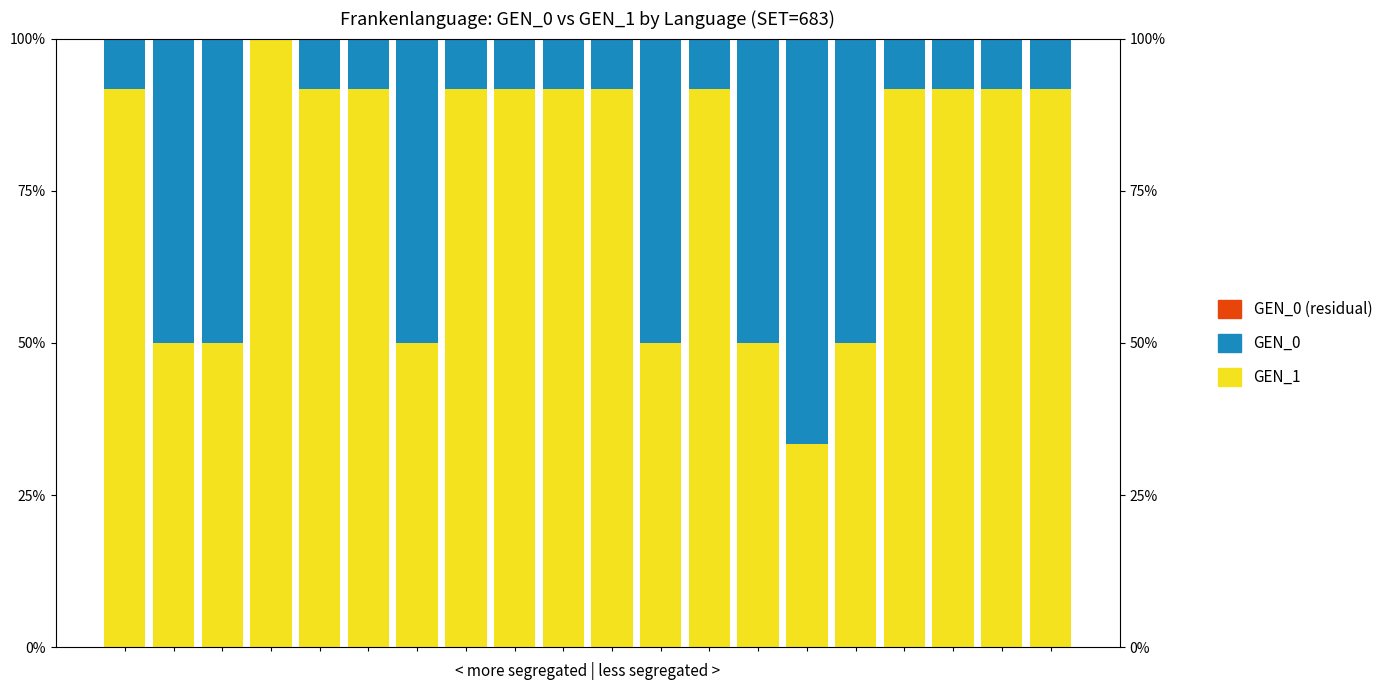

What is the sum of the GEN_1 values at 16 and 3?

1.9